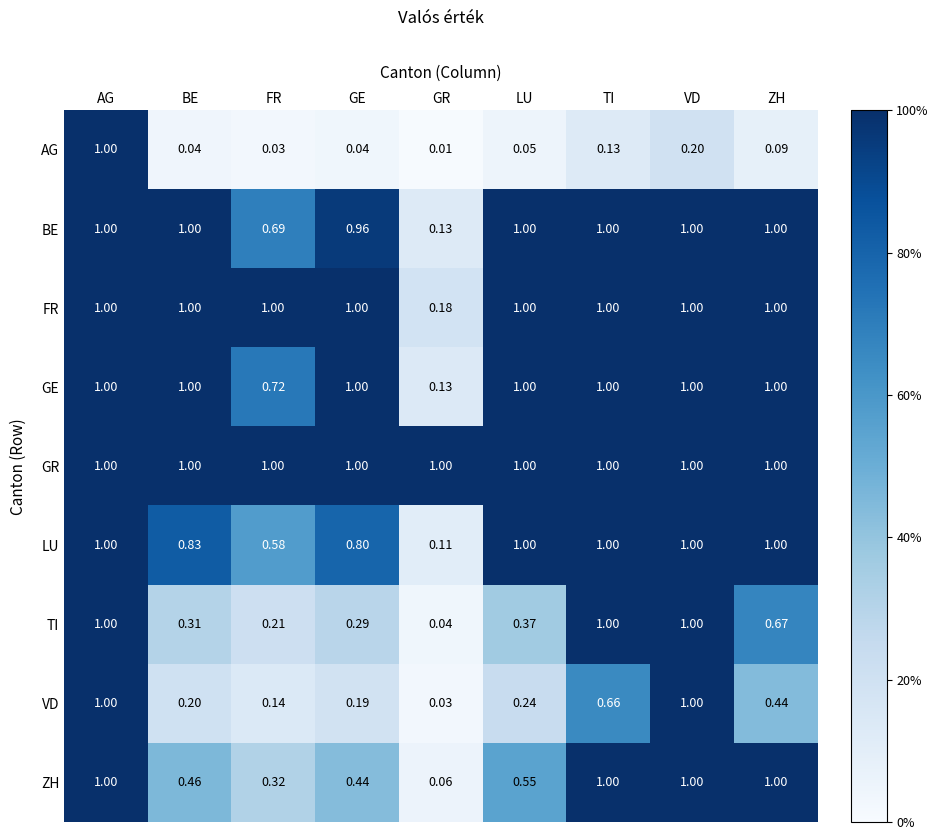

At which category is the sum across all series the highest?

AG